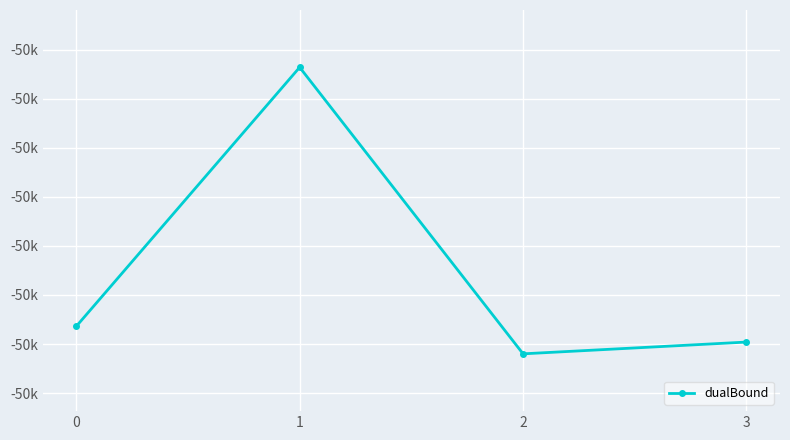

Is this an area chart (filled region under the line)?

No